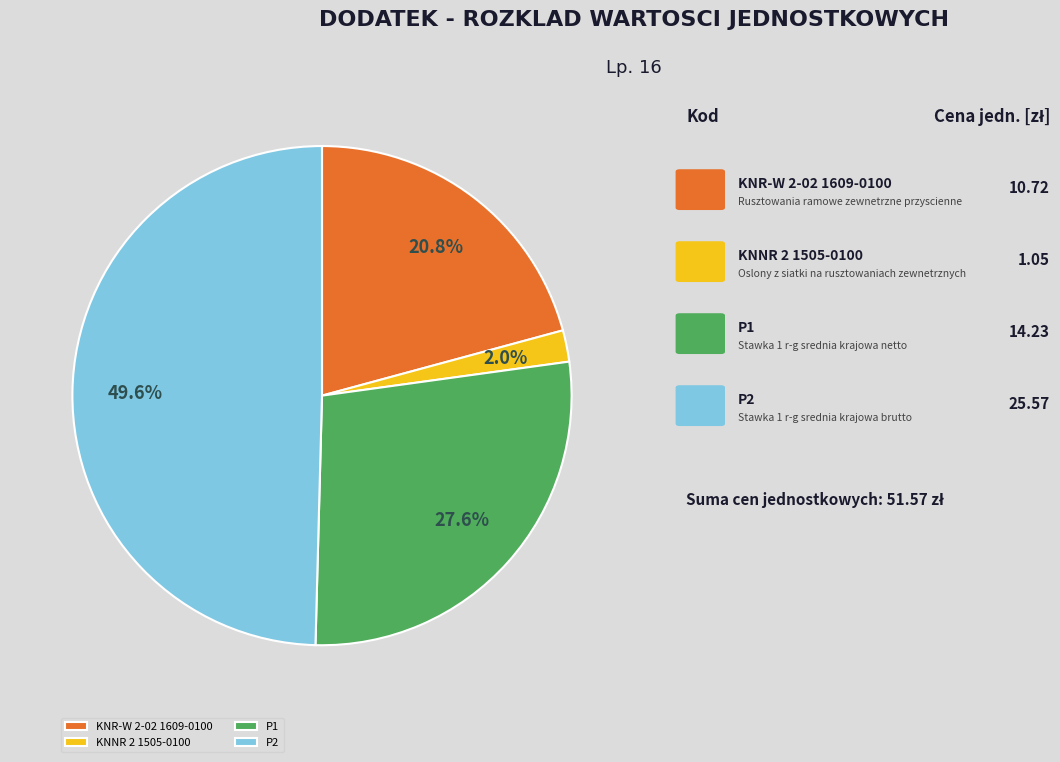

What percentage is the KNR-W 2-02 1609-0100 slice, to the nearest percent?

21%